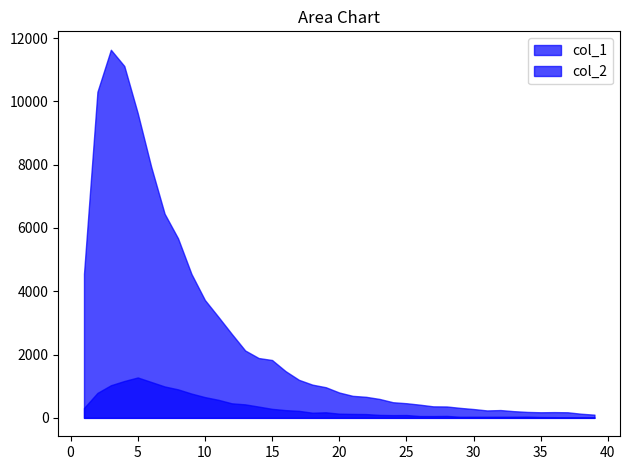

What is the highest value of the col_1 series?

11631